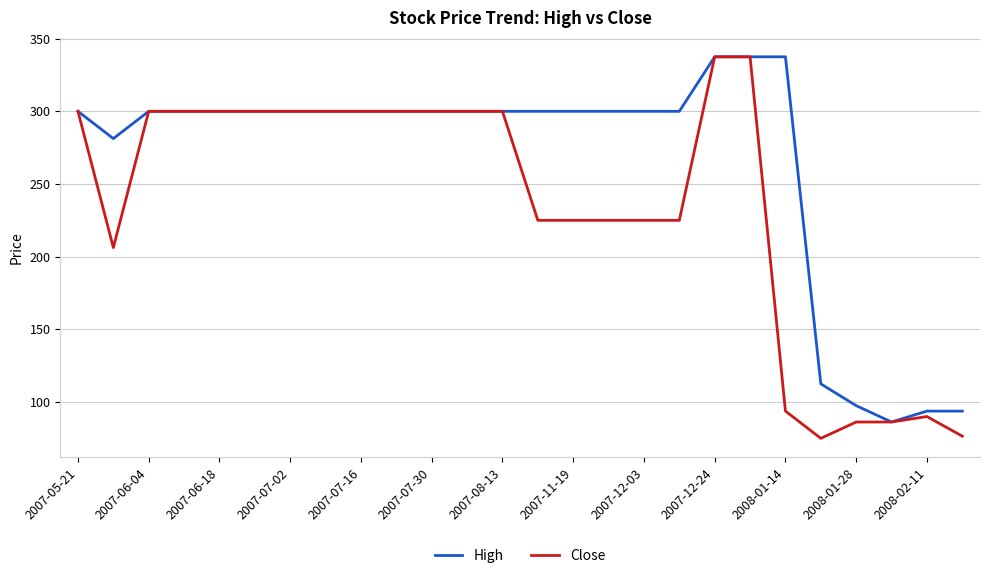

Rank the series by their average value, from highest to lowest.

High, Close